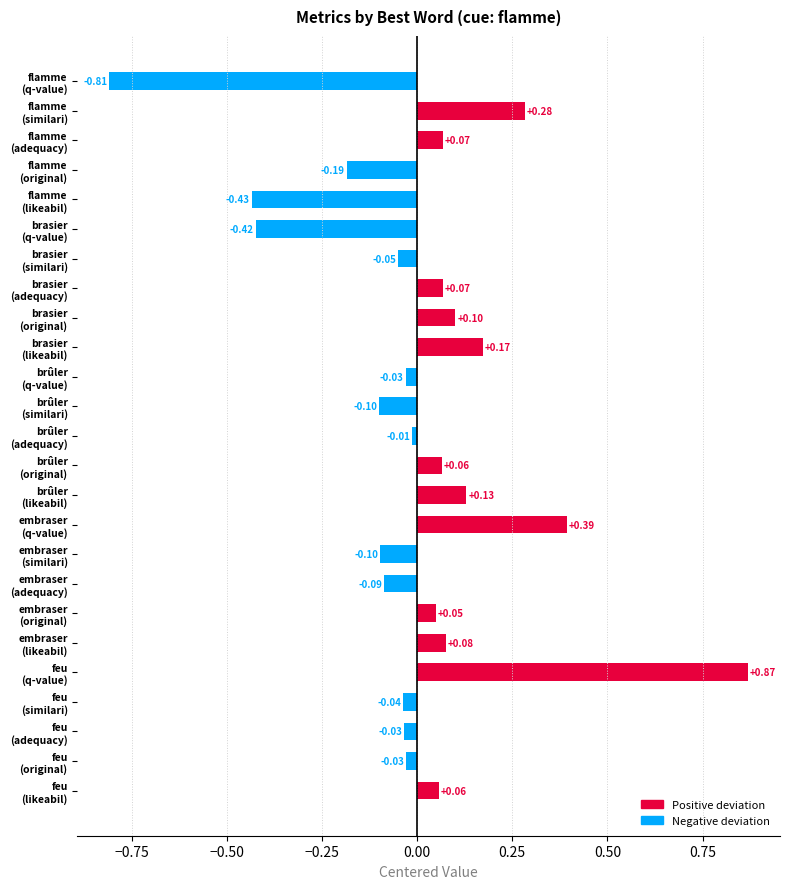

What is the difference between the second highest and second lowest values?

0.8